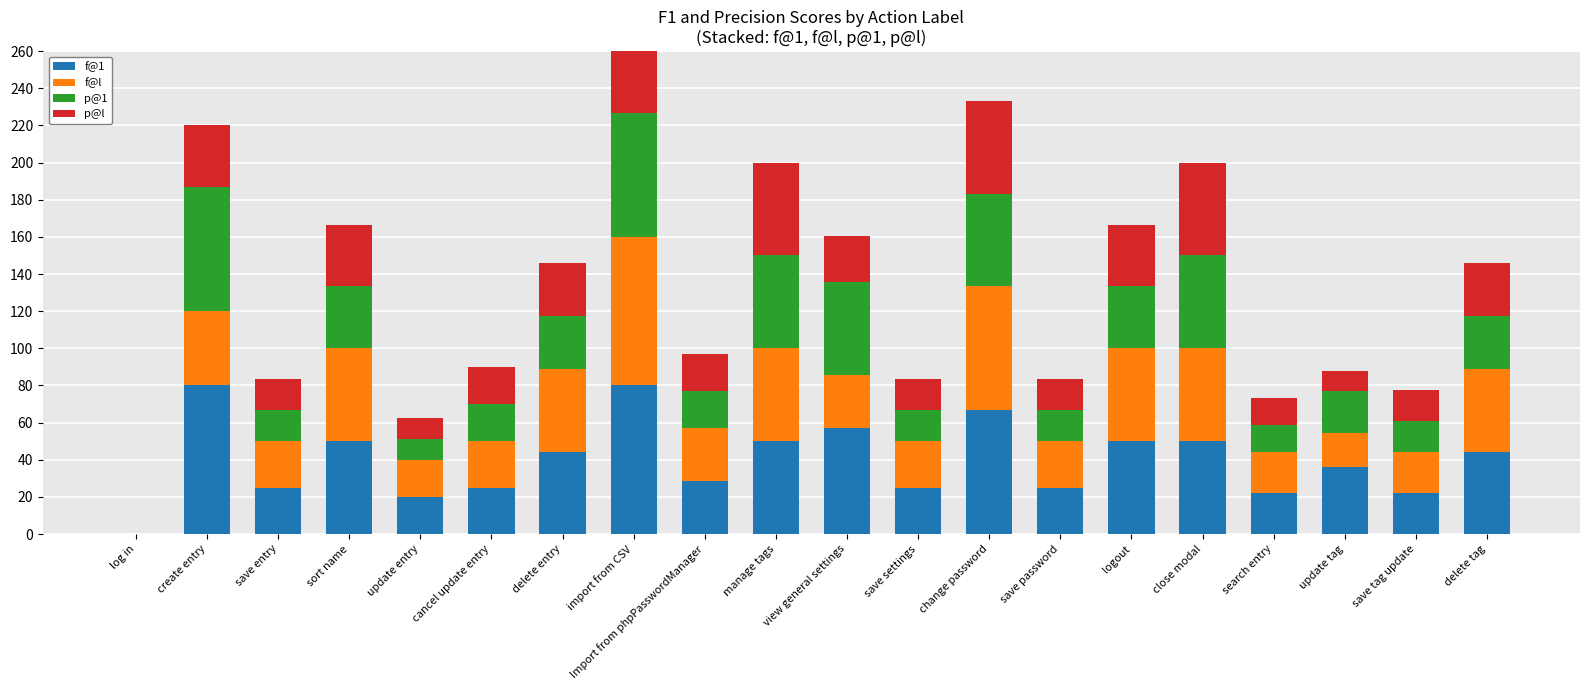

How many bars are there in each group?

4